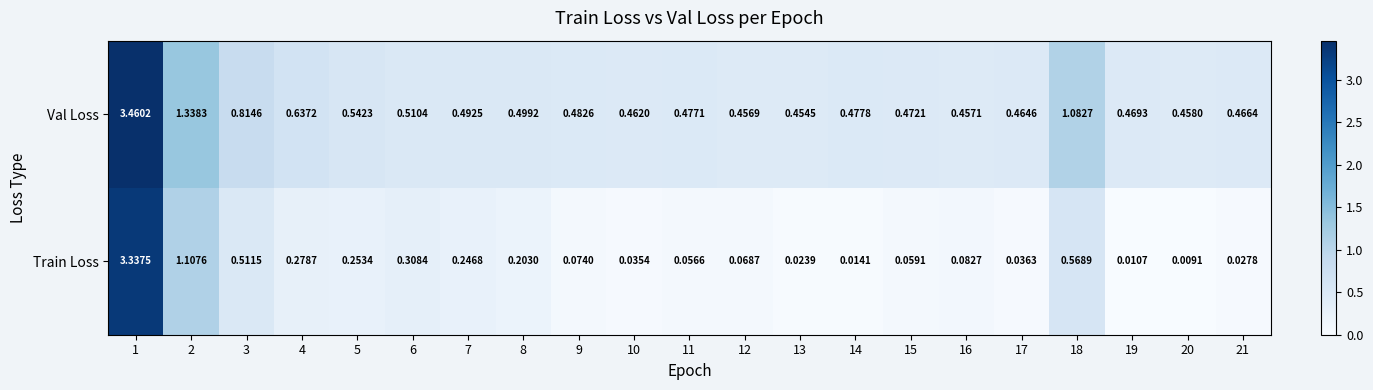

Which series has the largest total across all categories?

Val Loss